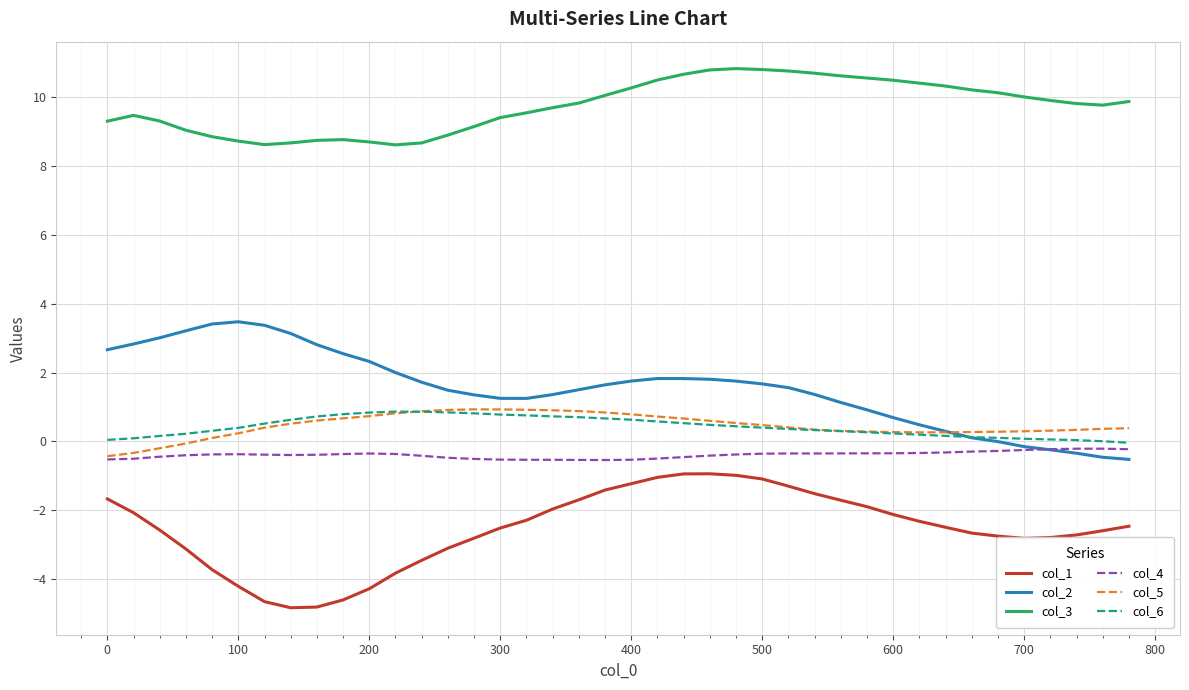

Which series has the largest total across all categories?

col_3